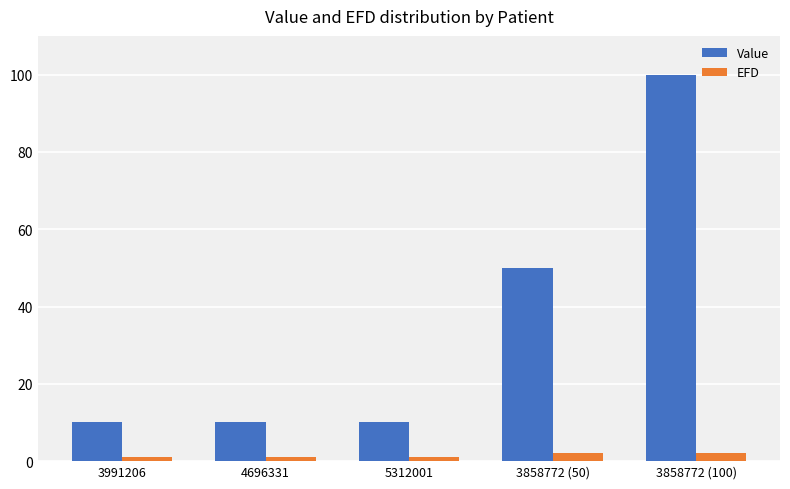

What is the maximum value for Value?

100